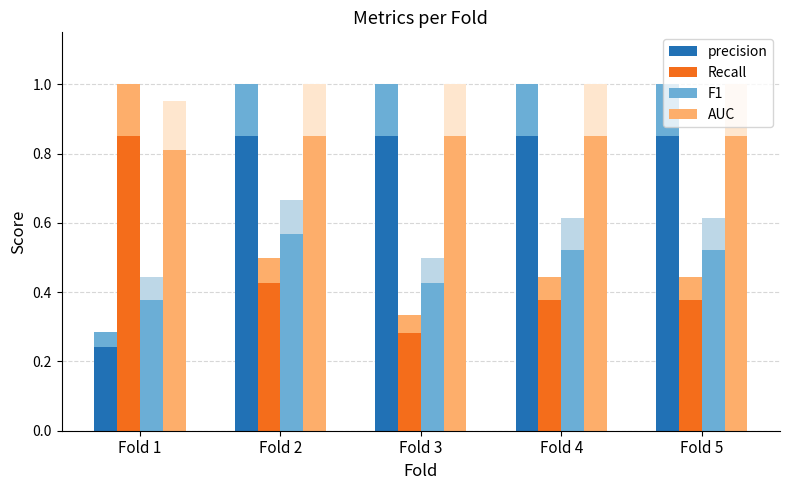

At which category is the sum across all series the highest?

Fold 2